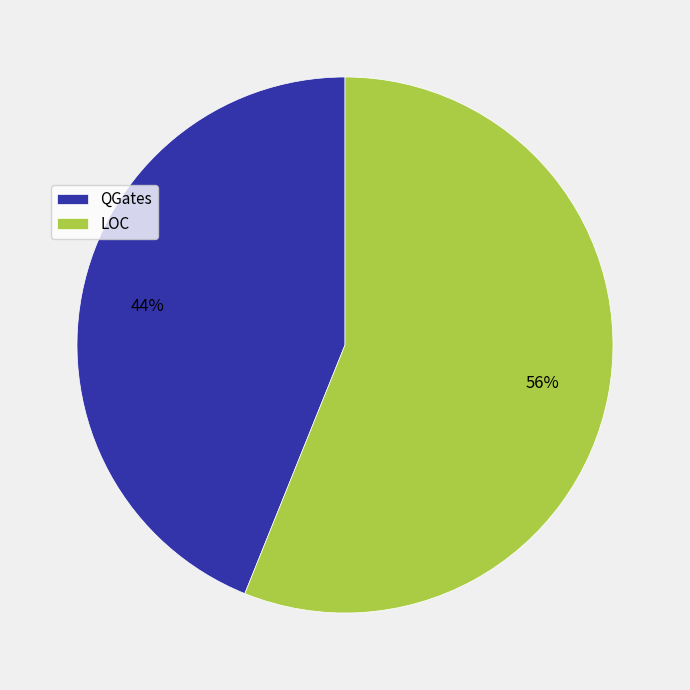

Which slice is the largest?

LOC